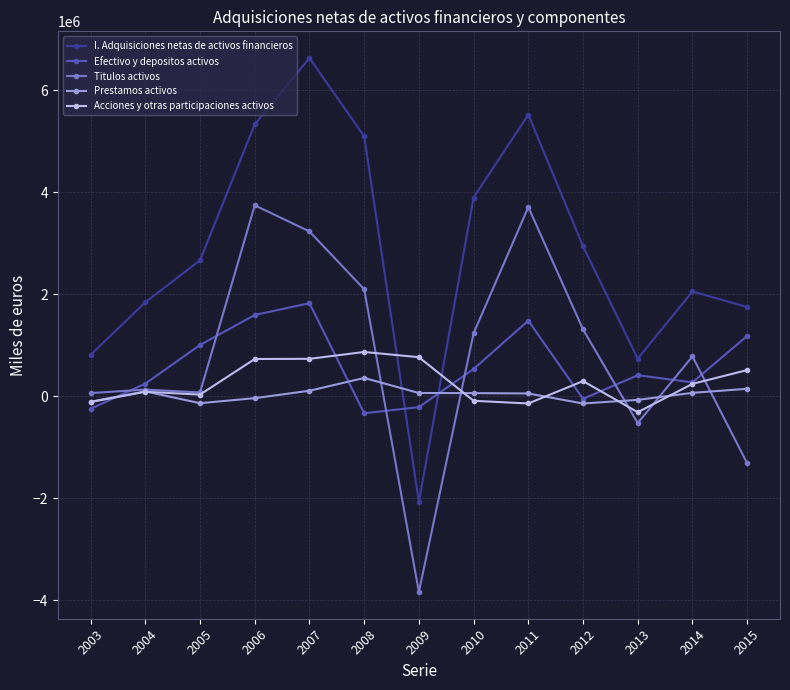

Which series has the largest range (max minus min)?

I. Adquisiciones netas de activos financieros